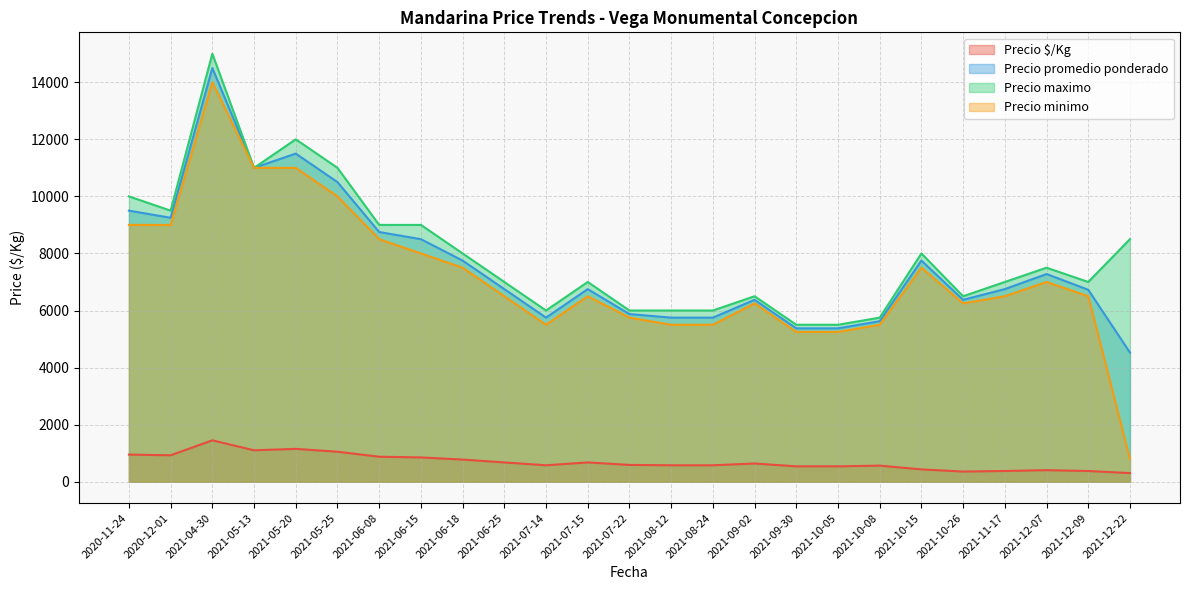

The value of Precio minimo at 2021-05-20 is 11000.0. True or false?

True